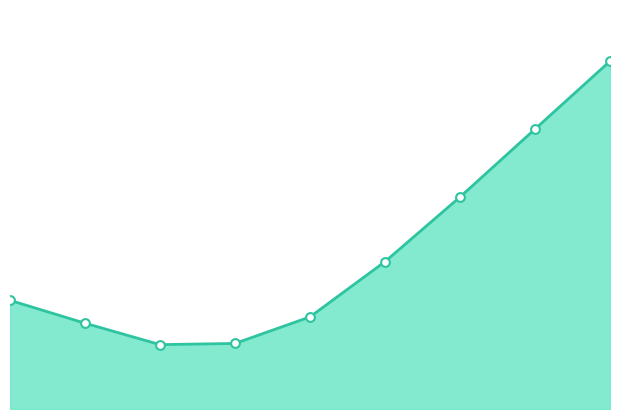

What is the change in value from 1 to 5?

+271.8